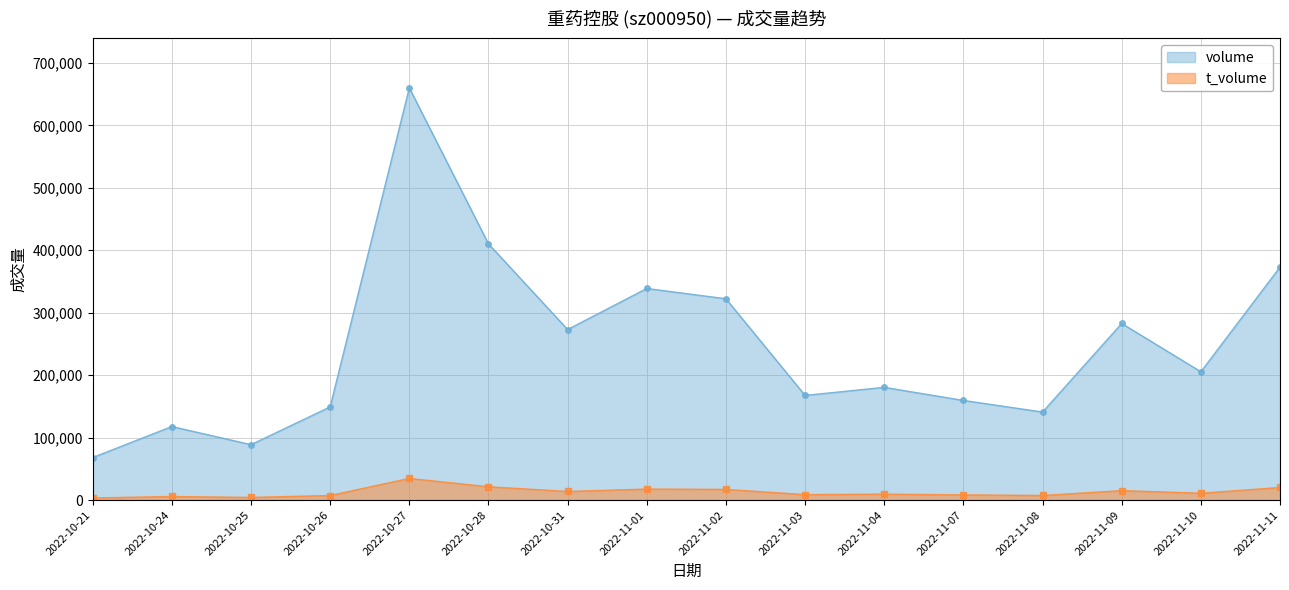

The t_volume series shows 2916 at 2022-11-07. True or false?

False